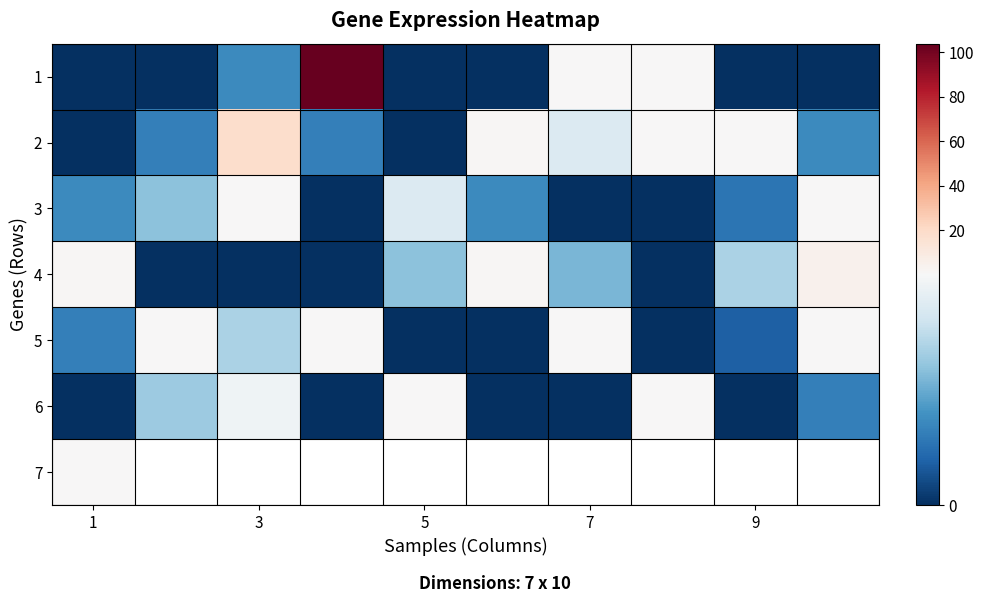

Which series has the largest total across all categories?

1